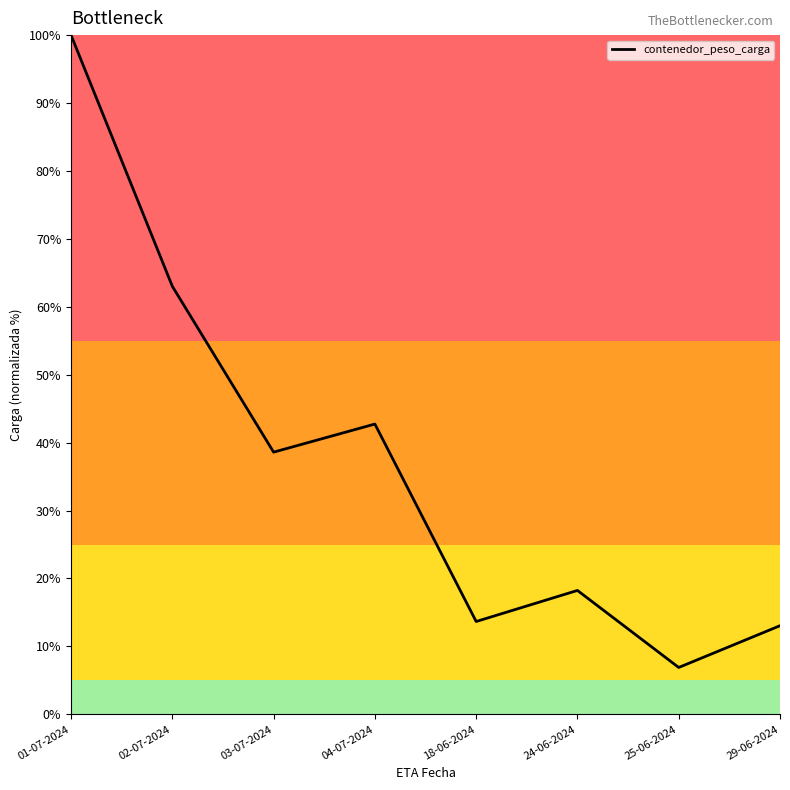

The value at 24-06-2024 is 27.9. True or false?

False